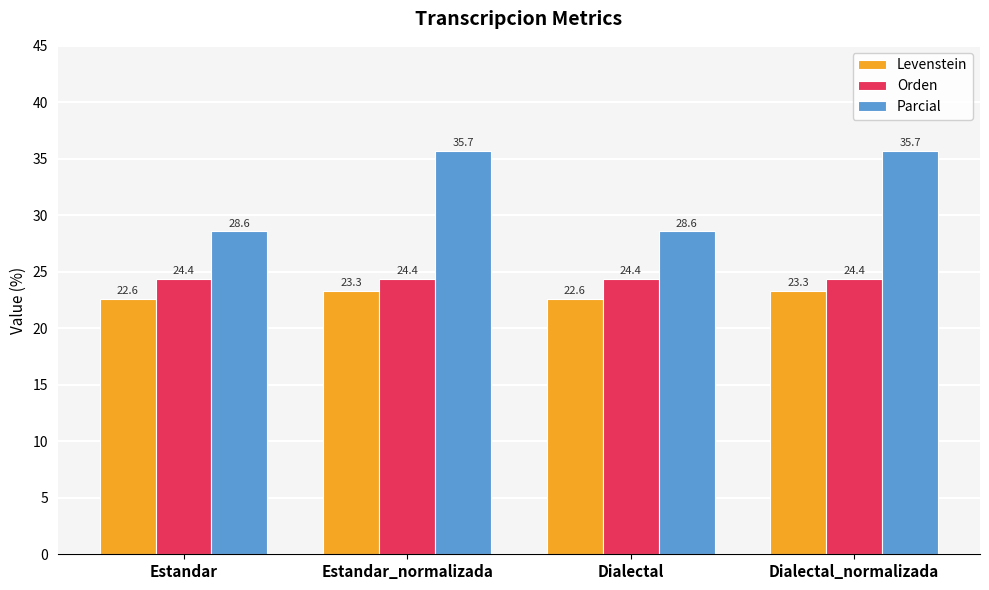

Count the Levenstein values in the range 22 to 23.

2